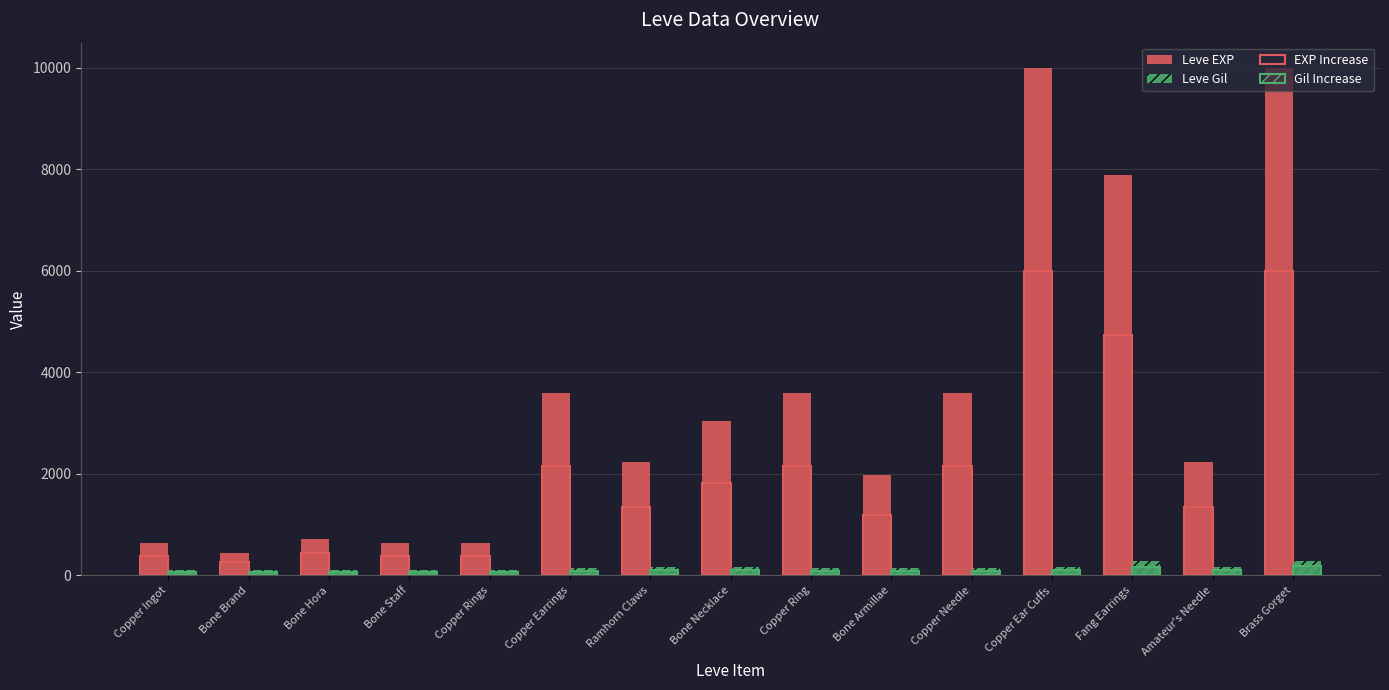

How many data points in Gil Increase are above 83?

10